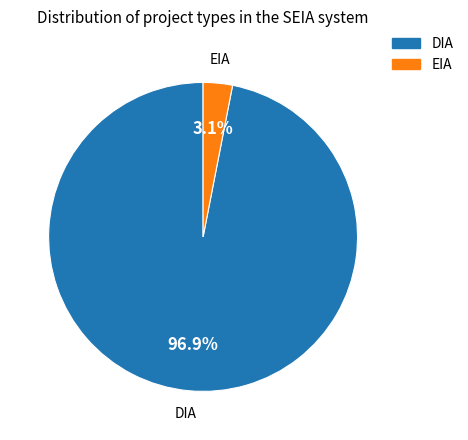

Do EIA and DIA together represent more than half of the pie?

Yes